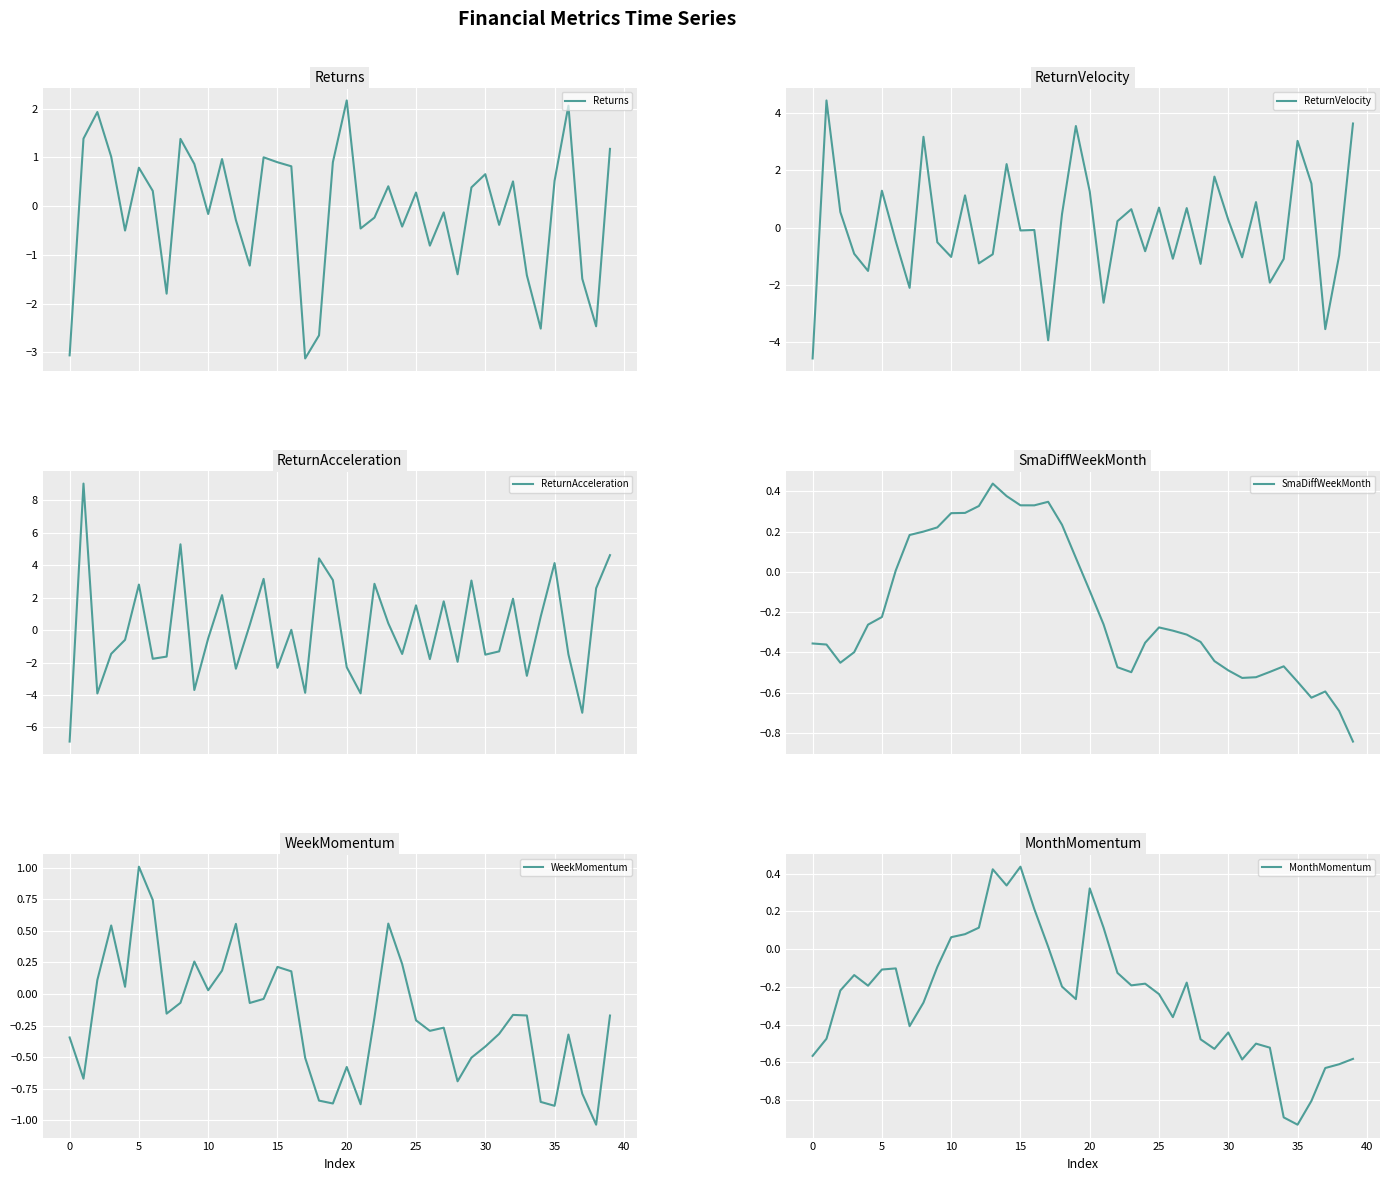

At which label does WeekMomentum reach its peak?

5